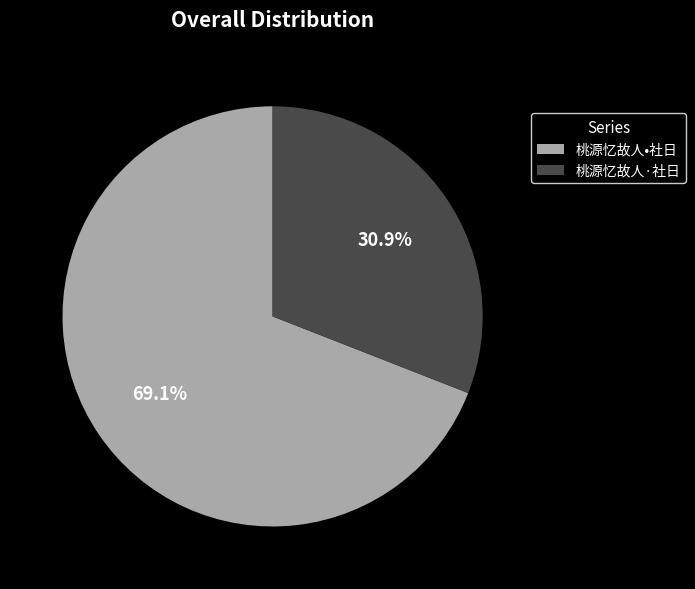

Count the number of slices in the pie.

2